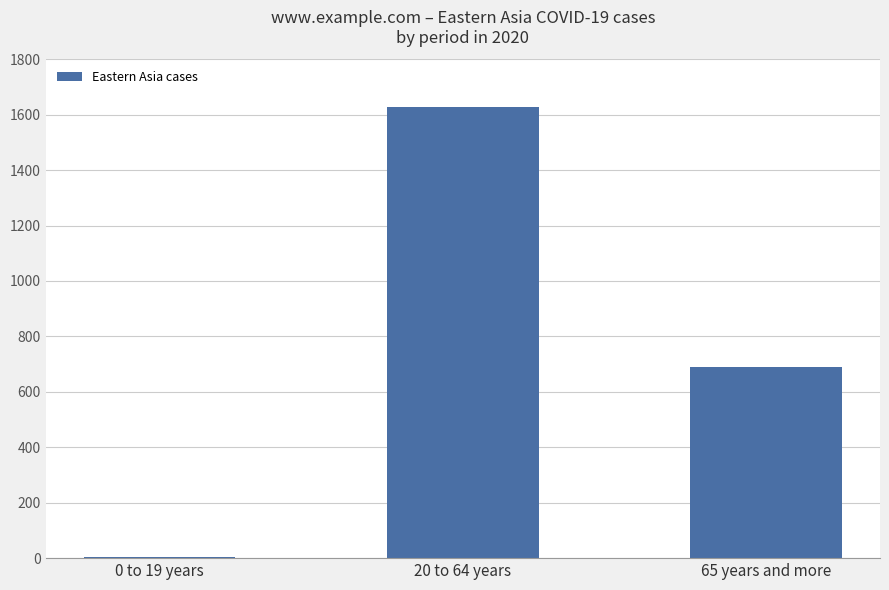

The chart shows a value of 2137 at 20 to 64 years. True or false?

False